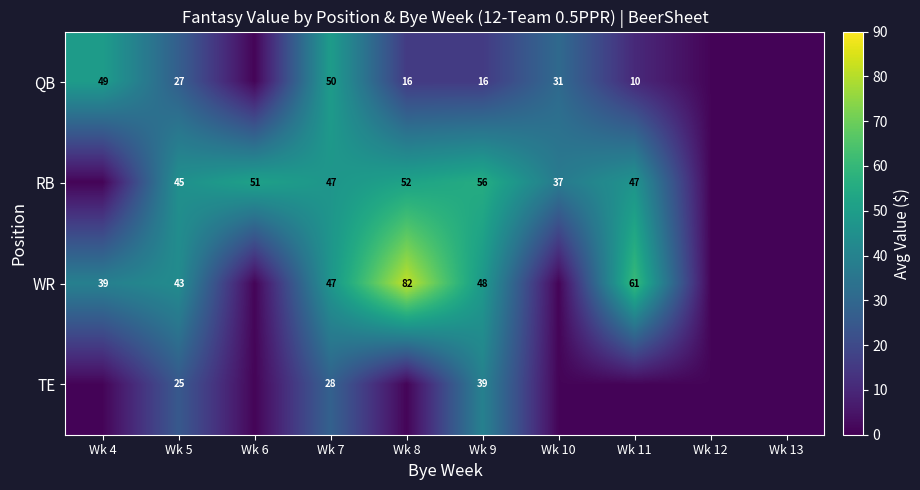

The RB series shows 19 at Wk 7. True or false?

False